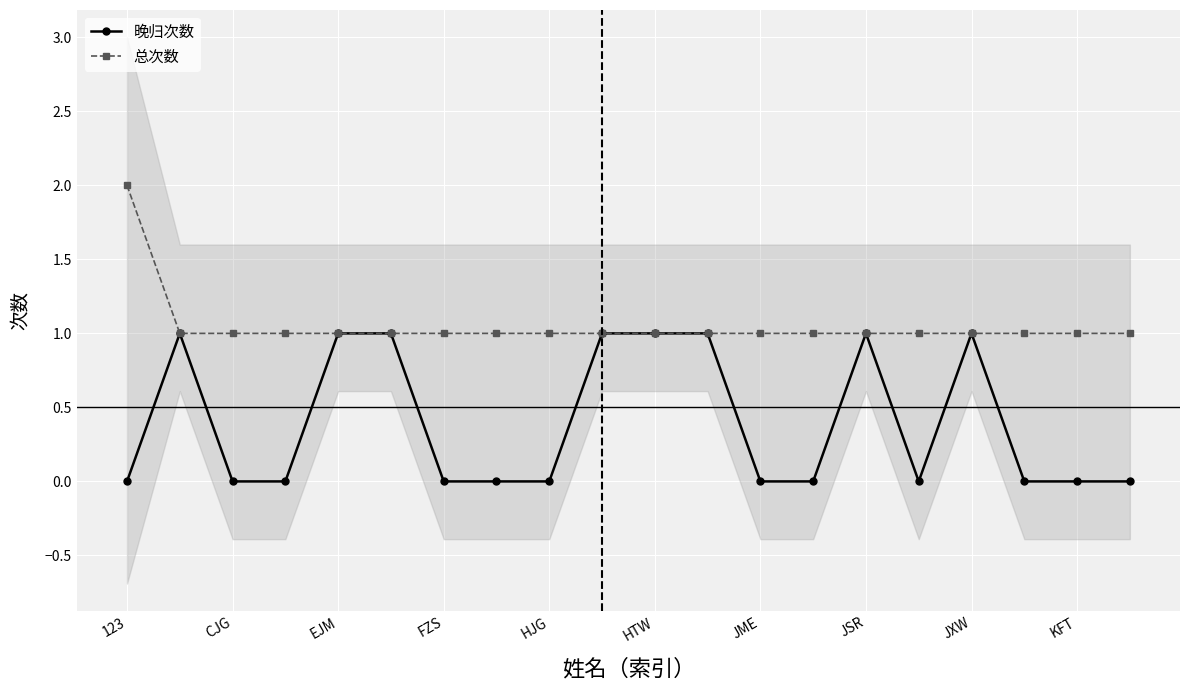

True or false: 总次数 and 晚归次数 cross at least once.

False